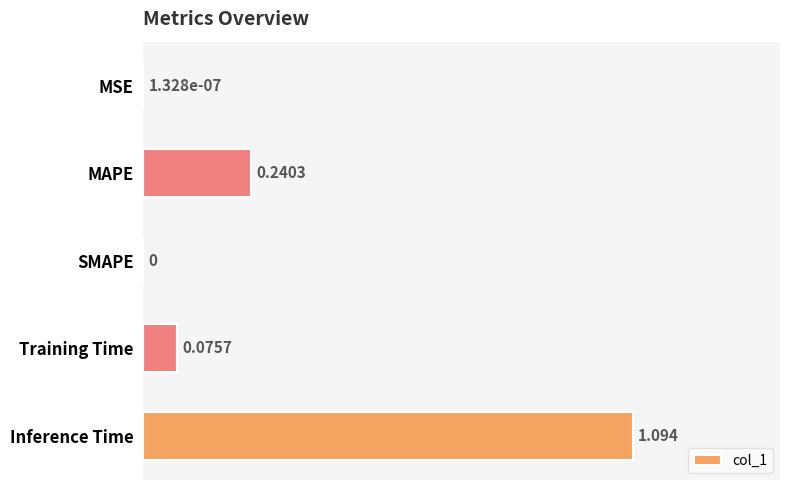

Count the number of data series in this chart.

1